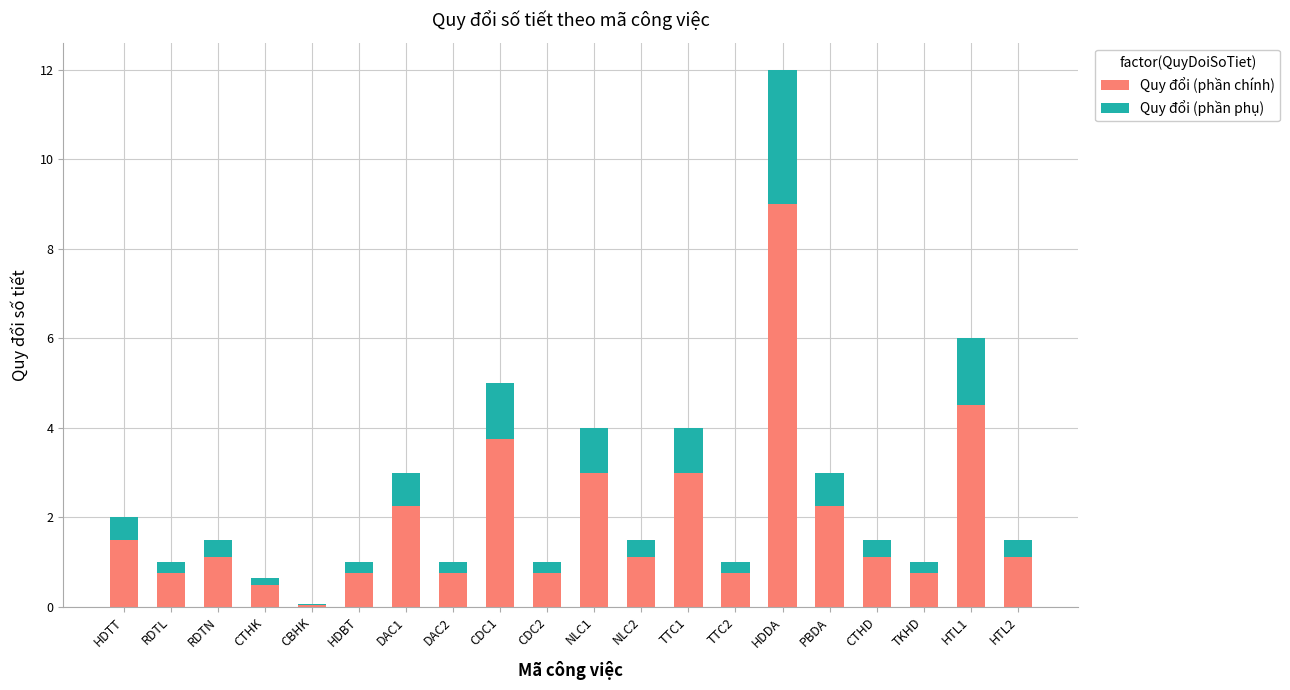

At which label does Quy đổi (phần chính) reach its peak?

HDDA